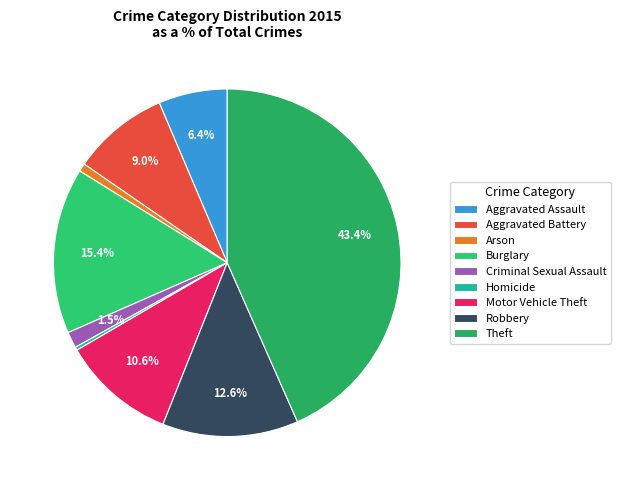

Which slice is the largest?

Theft